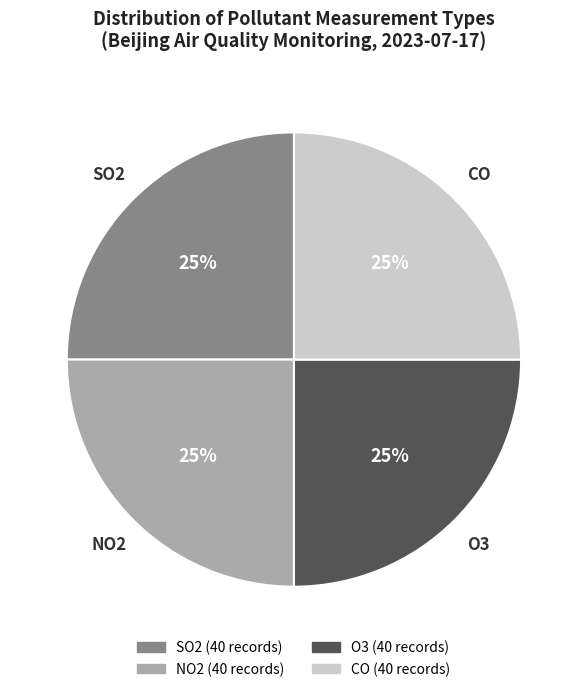

Approximately how many times larger is the value at O3 compared to NO2?

1.0